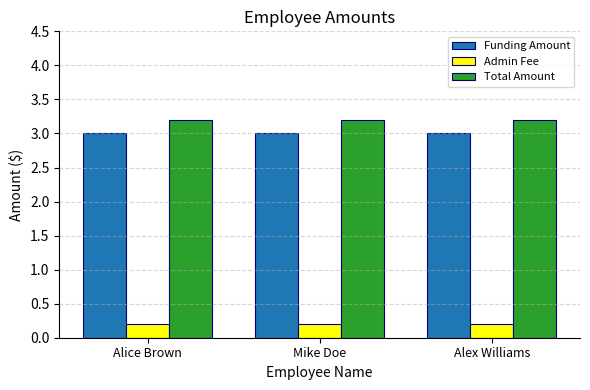

Is the value of Funding Amount at Alex Williams greater than the value of Total Amount at Alice Brown?

No